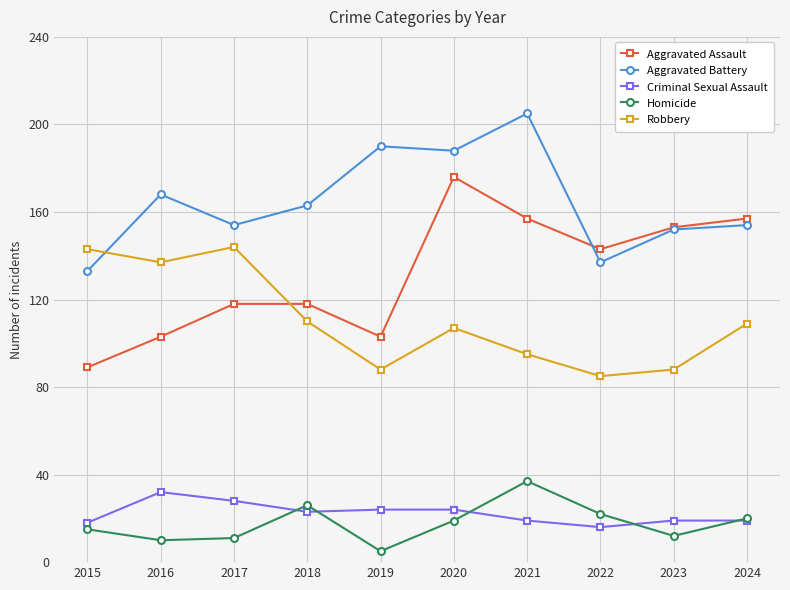

What is the sum of all Homicide values?

177